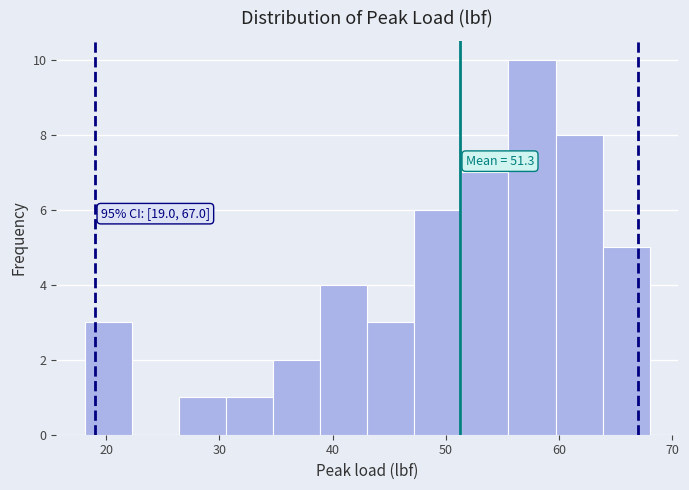

Which range on the x-axis has the tallest bar?

56 to 60